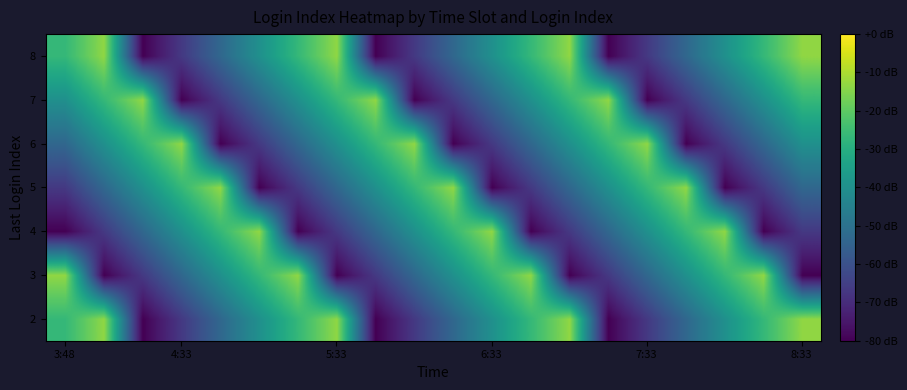

Reading left to right, transcribe all the data shown in this chart.

2: -26.7	-13.3	-80.0	-66.7	-53.3	-40.0	-26.7	-13.3	-80.0	-66.7	-53.3	-40.0	-26.7	-13.3	-80.0	-66.7	-53.3	-40.0	-26.7	-13.3
3: -13.3	-80.0	-66.7	-53.3	-40.0	-26.7	-13.3	-80.0	-66.7	-53.3	-40.0	-26.7	-13.3	-80.0	-66.7	-53.3	-40.0	-26.7	-13.3	-80.0
4: -80.0	-66.7	-53.3	-40.0	-26.7	-13.3	-80.0	-66.7	-53.3	-40.0	-26.7	-13.3	-80.0	-66.7	-53.3	-40.0	-26.7	-13.3	-80.0	-66.7
5: -66.7	-53.3	-40.0	-26.7	-13.3	-80.0	-66.7	-53.3	-40.0	-26.7	-13.3	-80.0	-66.7	-53.3	-40.0	-26.7	-13.3	-80.0	-66.7	-53.3
6: -53.3	-40.0	-26.7	-13.3	-80.0	-66.7	-53.3	-40.0	-26.7	-13.3	-80.0	-66.7	-53.3	-40.0	-26.7	-13.3	-80.0	-66.7	-53.3	-40.0
7: -40.0	-26.7	-13.3	-80.0	-66.7	-53.3	-40.0	-26.7	-13.3	-80.0	-66.7	-53.3	-40.0	-26.7	-13.3	-80.0	-66.7	-53.3	-40.0	-26.7
8: -26.7	-13.3	-80.0	-66.7	-53.3	-40.0	-26.7	-13.3	-80.0	-66.7	-53.3	-40.0	-26.7	-13.3	-80.0	-66.7	-53.3	-40.0	-26.7	-13.3